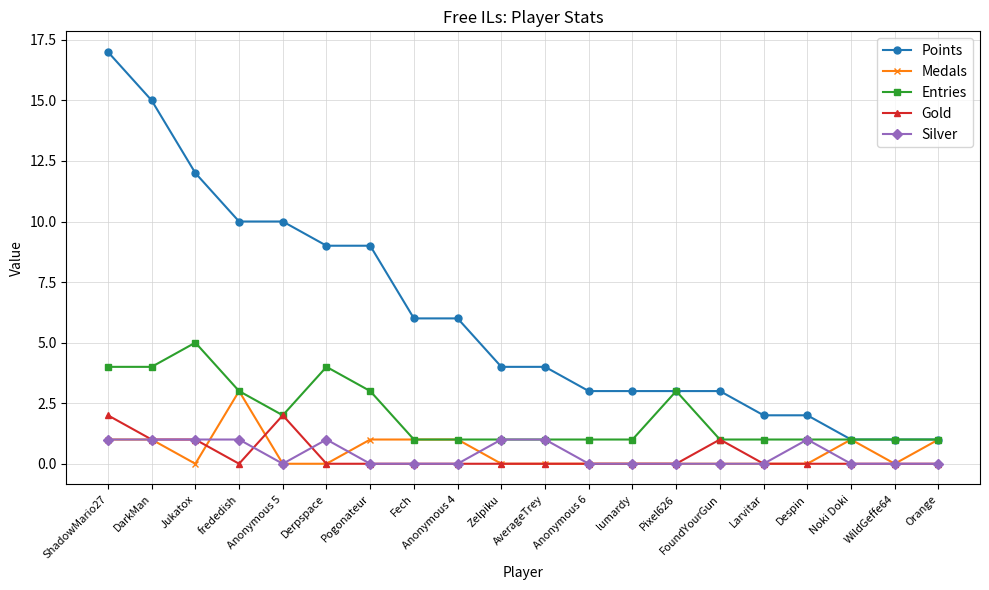

Which series changed the most between ShadowMario27 and Larvitar?

Points